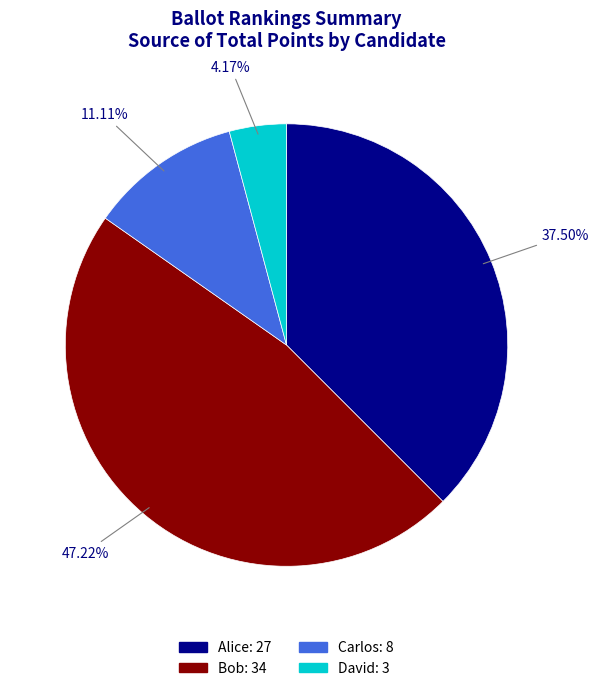

Is there any slice that represents more than half of the pie?

No